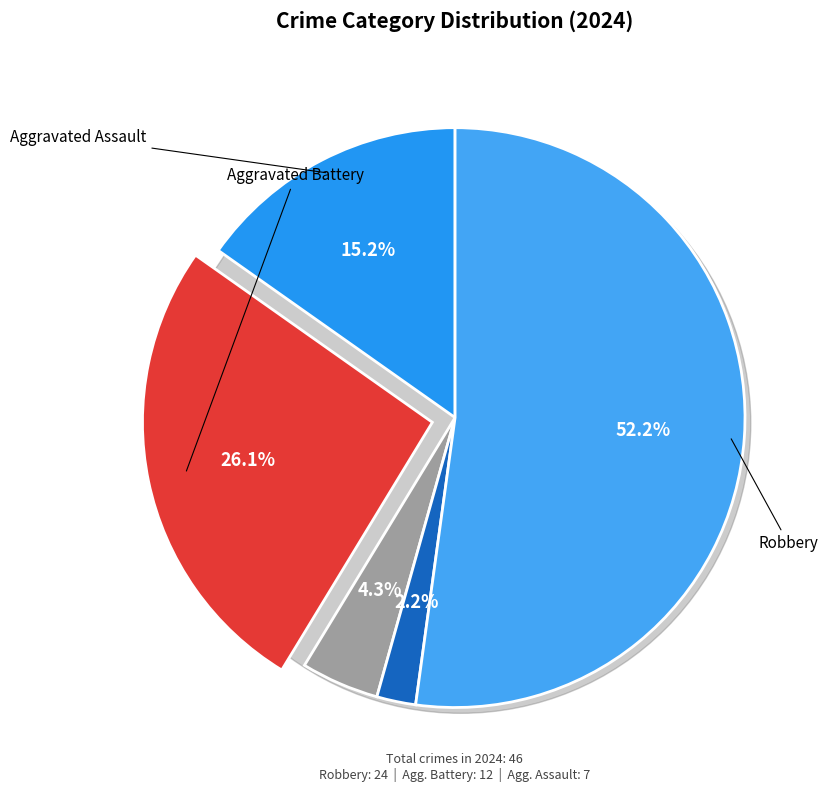

Between Aggravated Assault and Aggravated Battery, which is larger?

Aggravated Battery